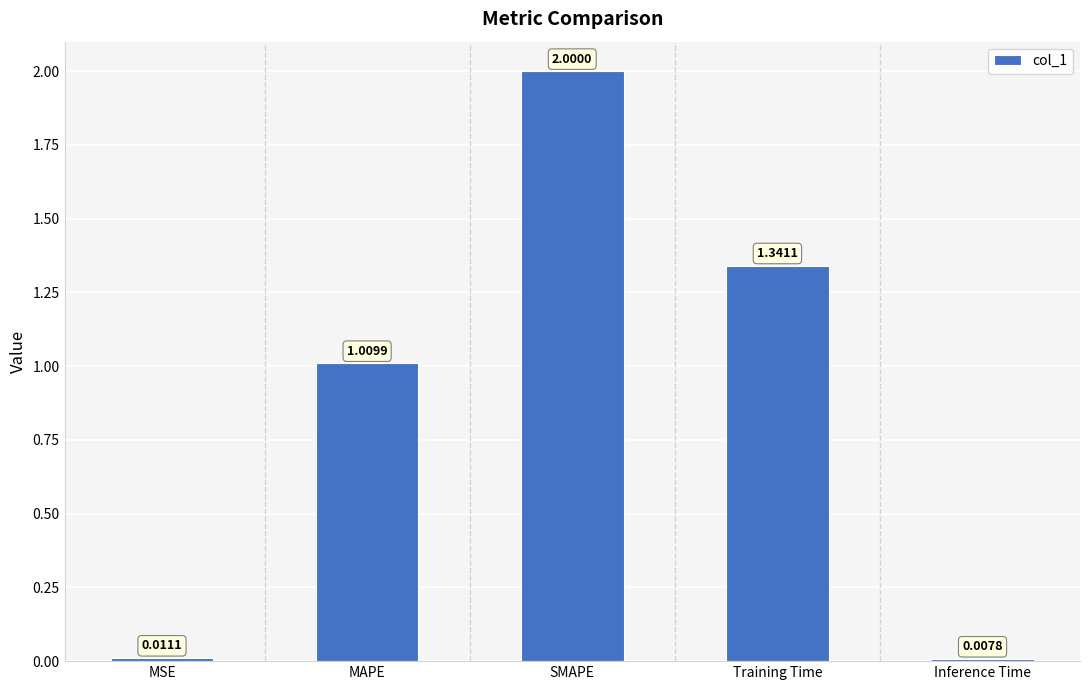

Where is the data nearest to the value 1?

MAPE